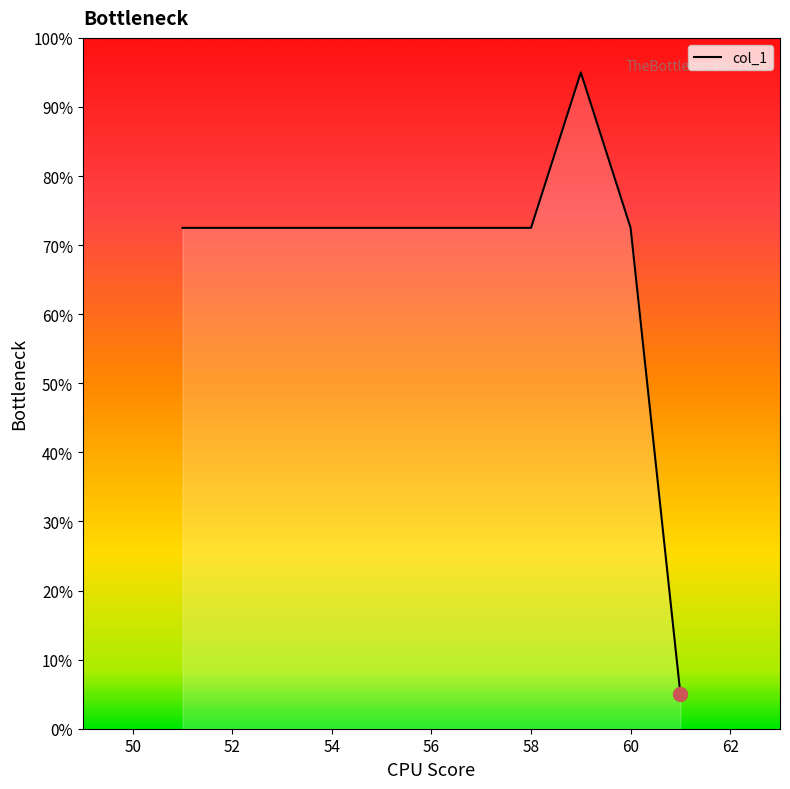

What is the maximum value shown in the chart?

95.0